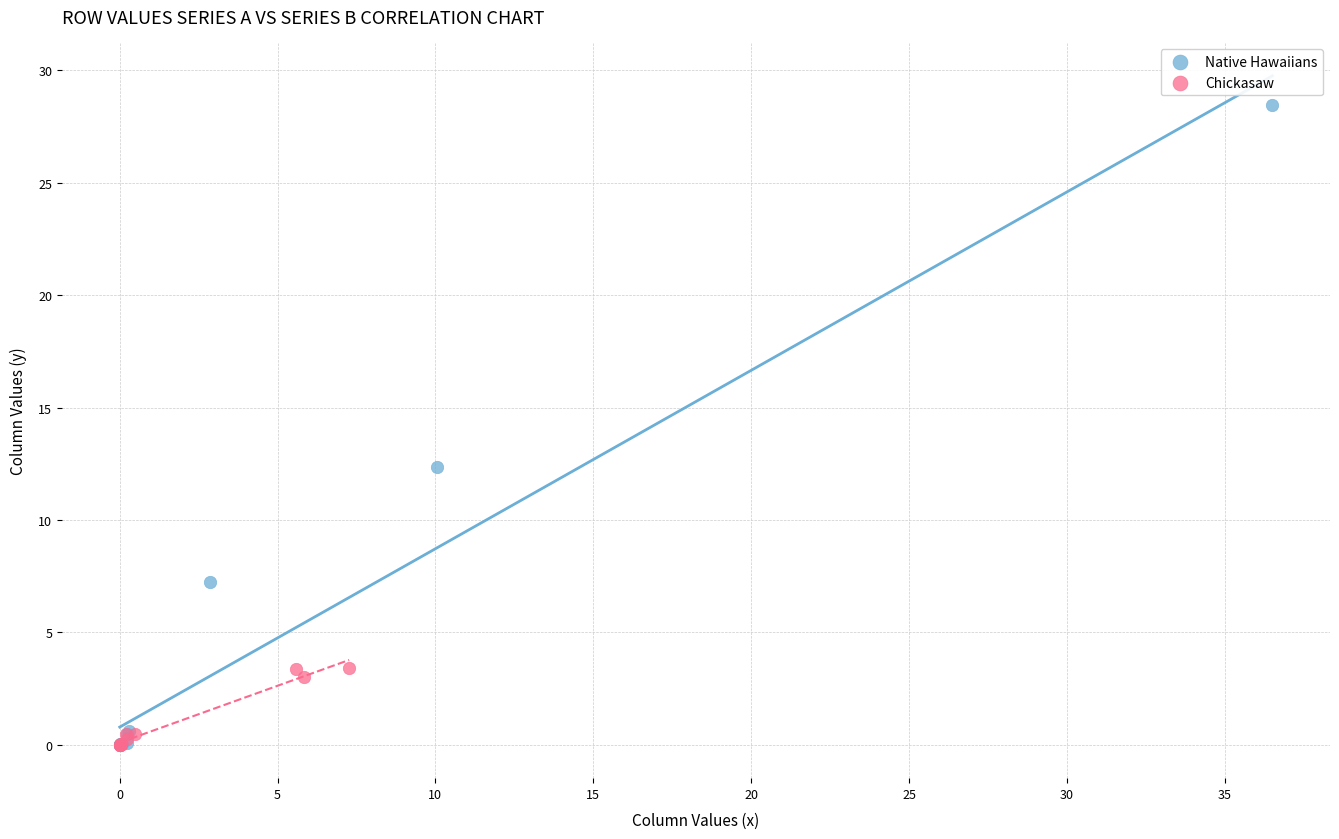

Which series has the largest Y range (max minus min)?

Native Hawaiians